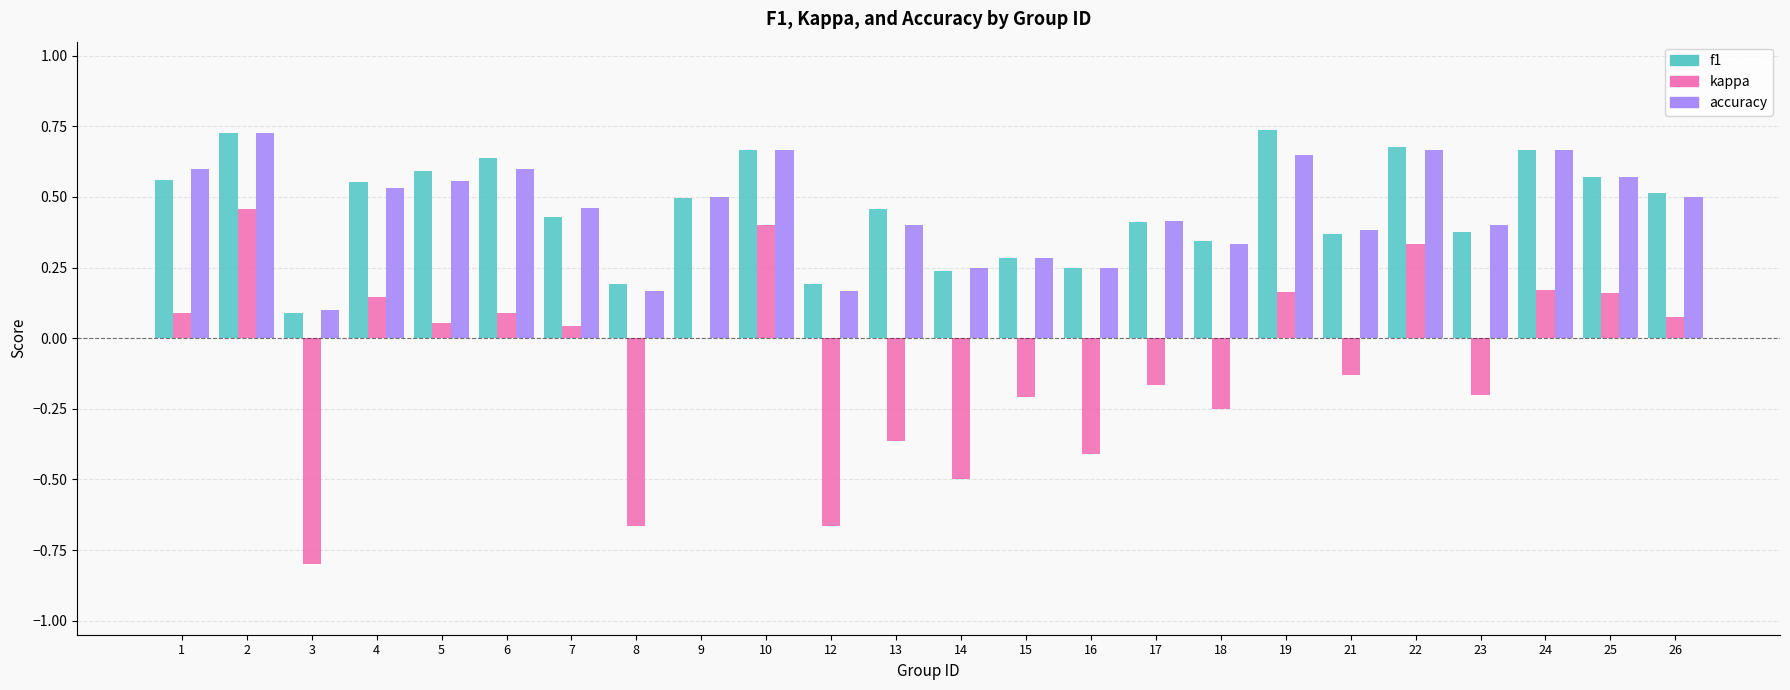

Which series changed the most between 9 and 24?

f1